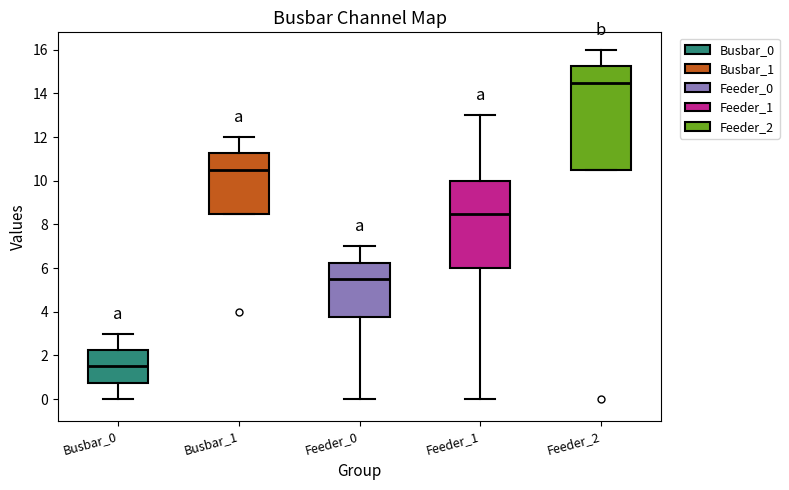

Comparing the boxes themselves (not the whiskers), which one is the tallest?

Feeder_2